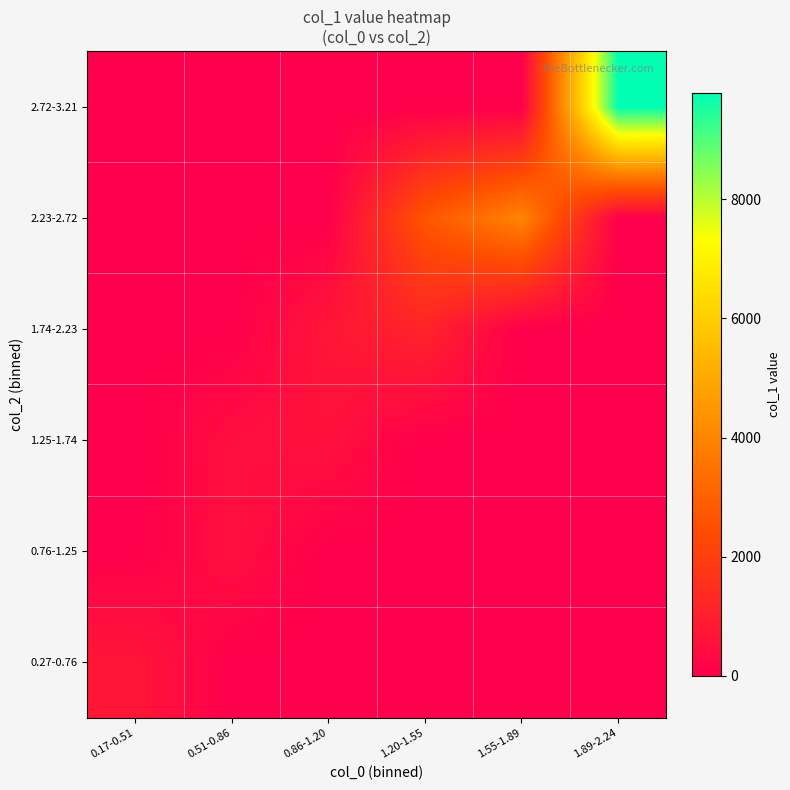

How many series are shown in this chart?

6